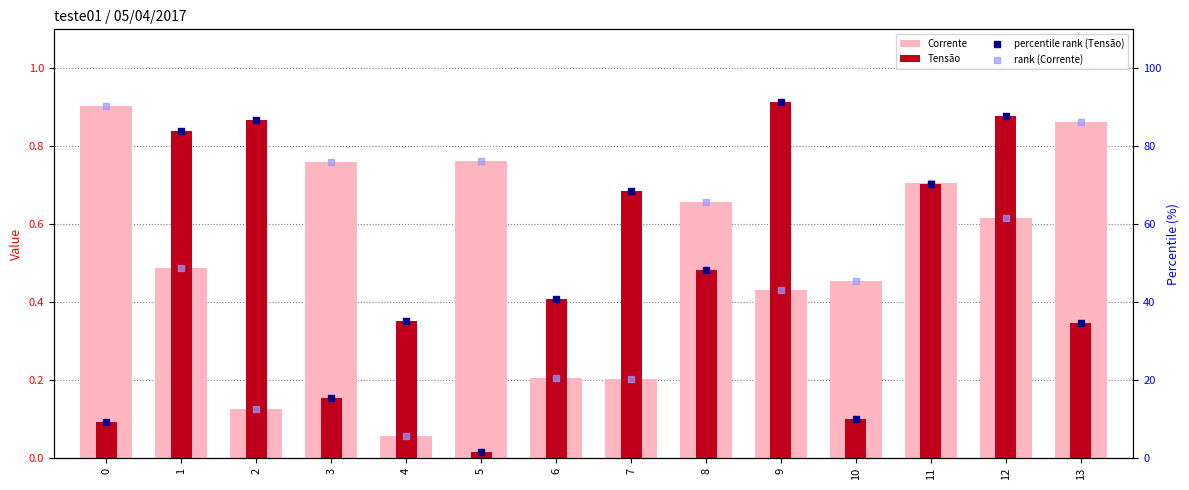

At how many categories does at least one series exceed 59?

11